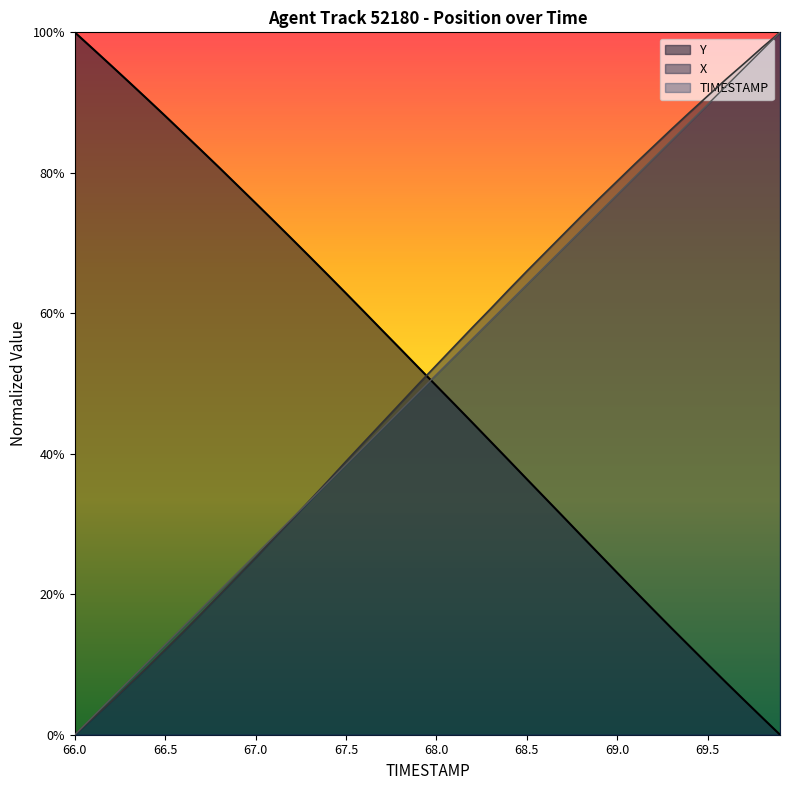

What is the sum of the Y values at 67.5 and 67.8?

1.2